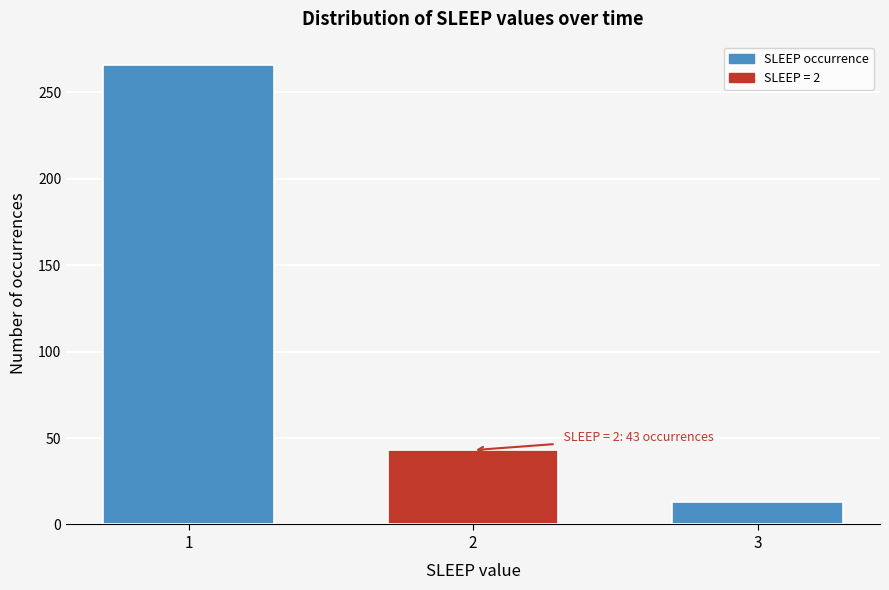

Reading left to right, extract all data points from this chart.

266	43	13